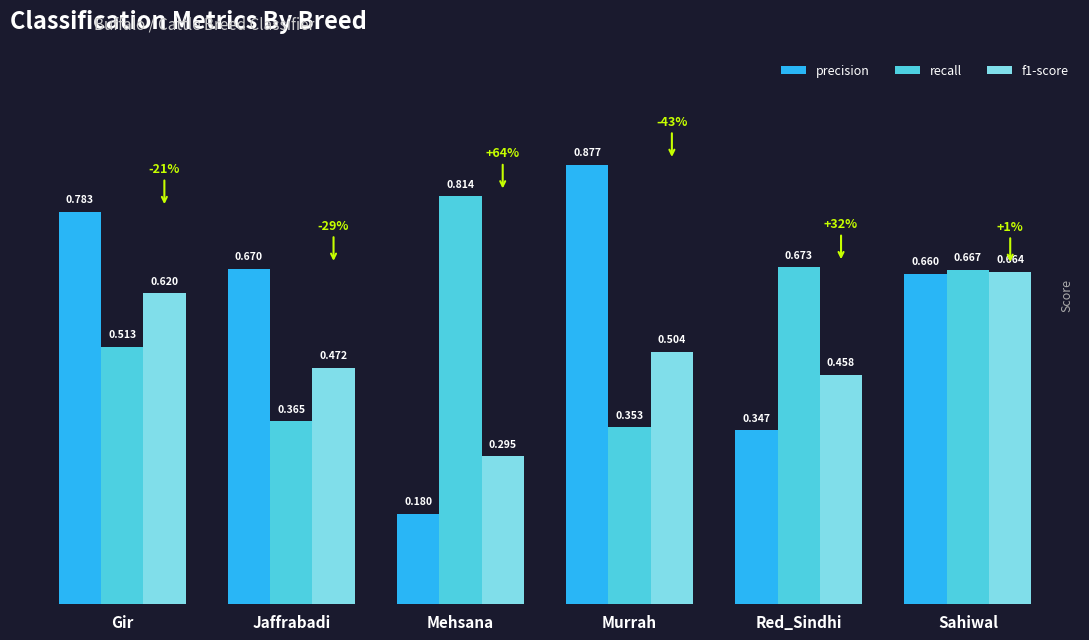

Where is precision nearest to the value 0?

Mehsana